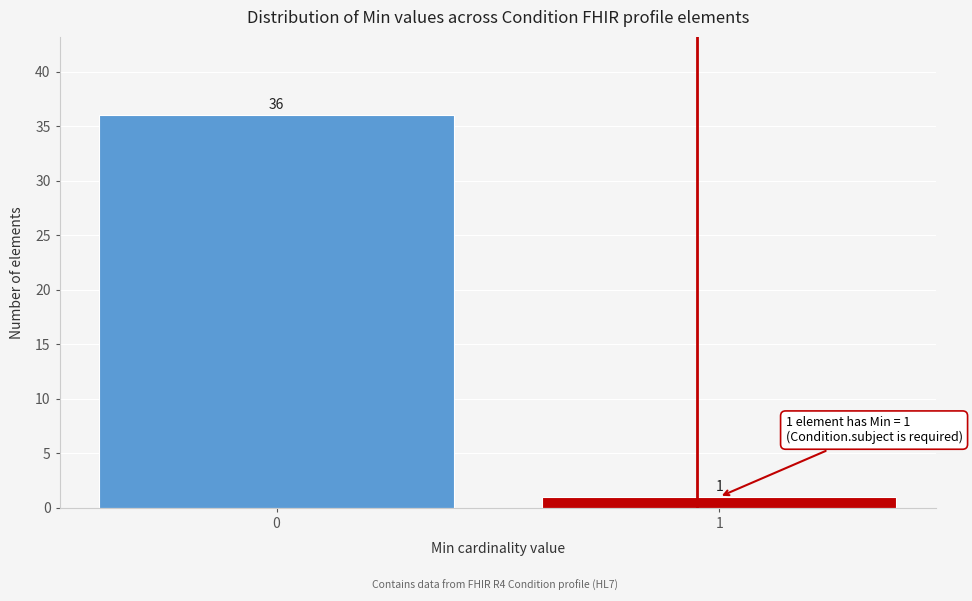

Reading left to right, extract all data points from this chart.

0=36	1=1